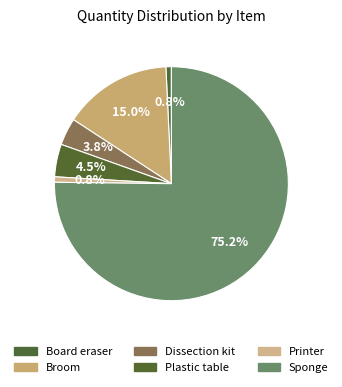

Is there any slice that represents more than half of the pie?

Yes